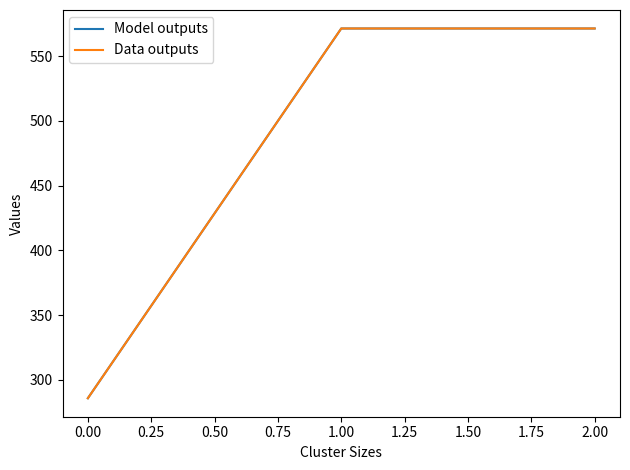

Does the chart display data point markers on the line(s)?

No